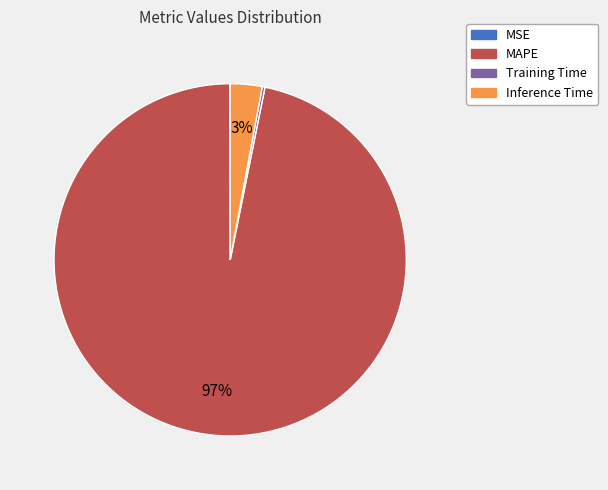

To the nearest percent, what is the difference between the largest and smallest slice percentages?

97%